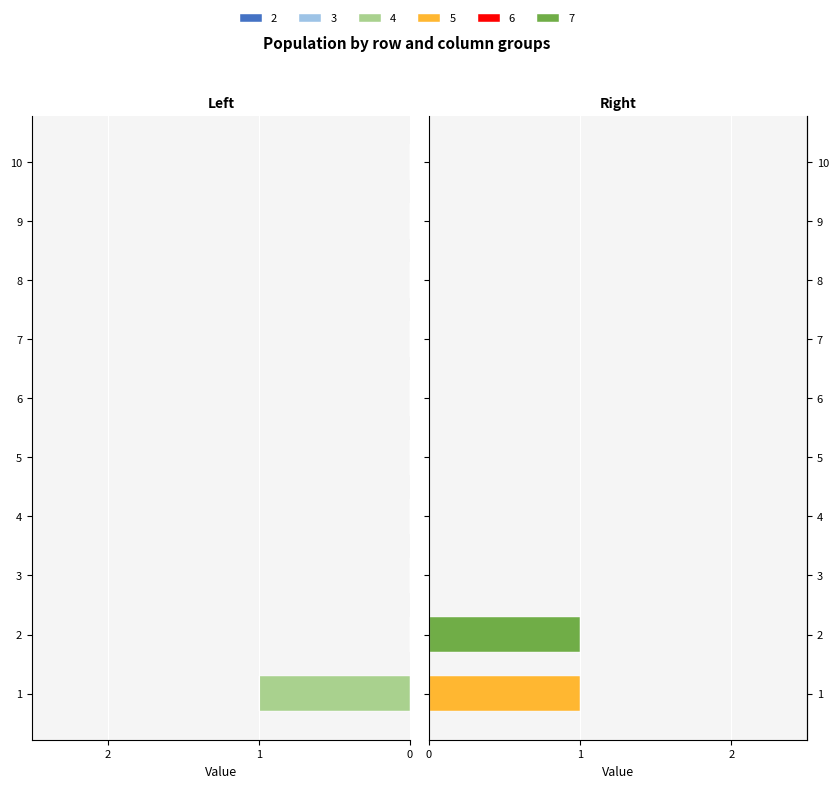

What is the difference between the maximum and minimum values in the 4 series?

1